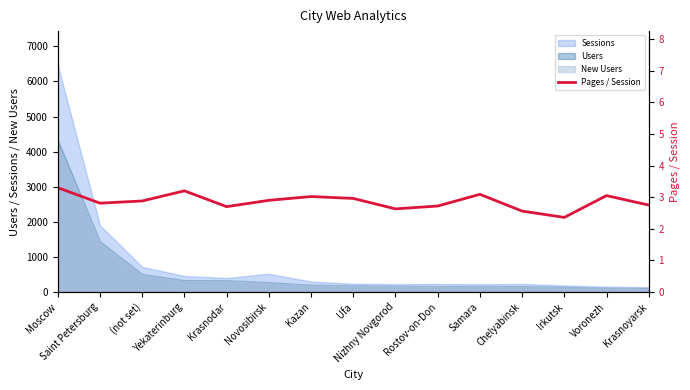

What is the change in value from Moscow to Chelyabinsk?

-0.7